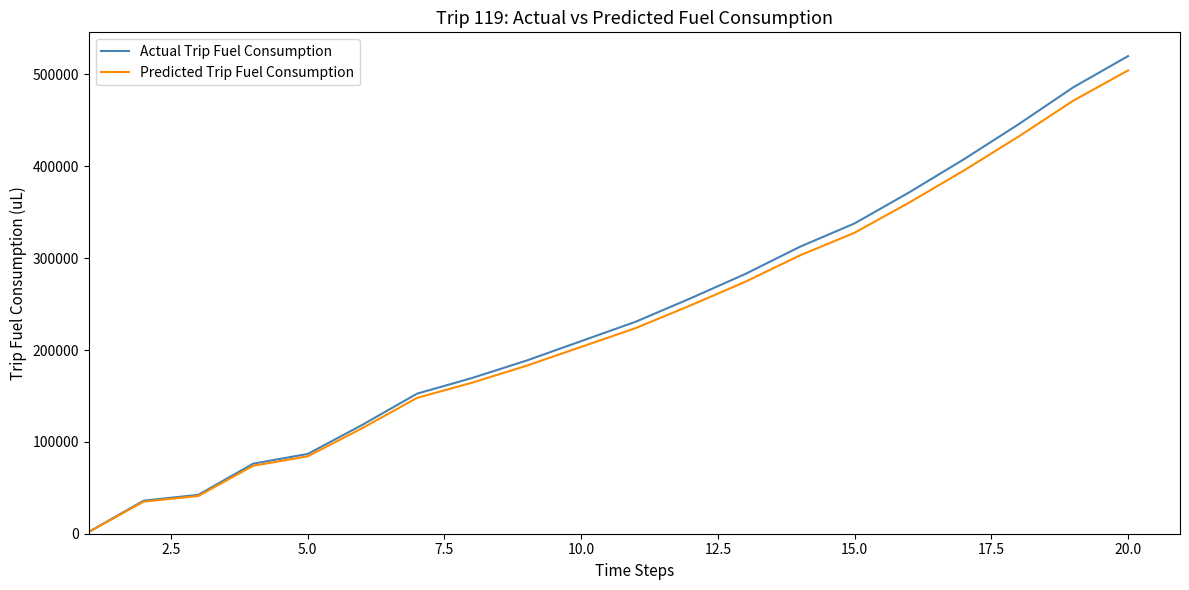

Which series has the largest range (max minus min)?

Actual Trip Fuel Consumption